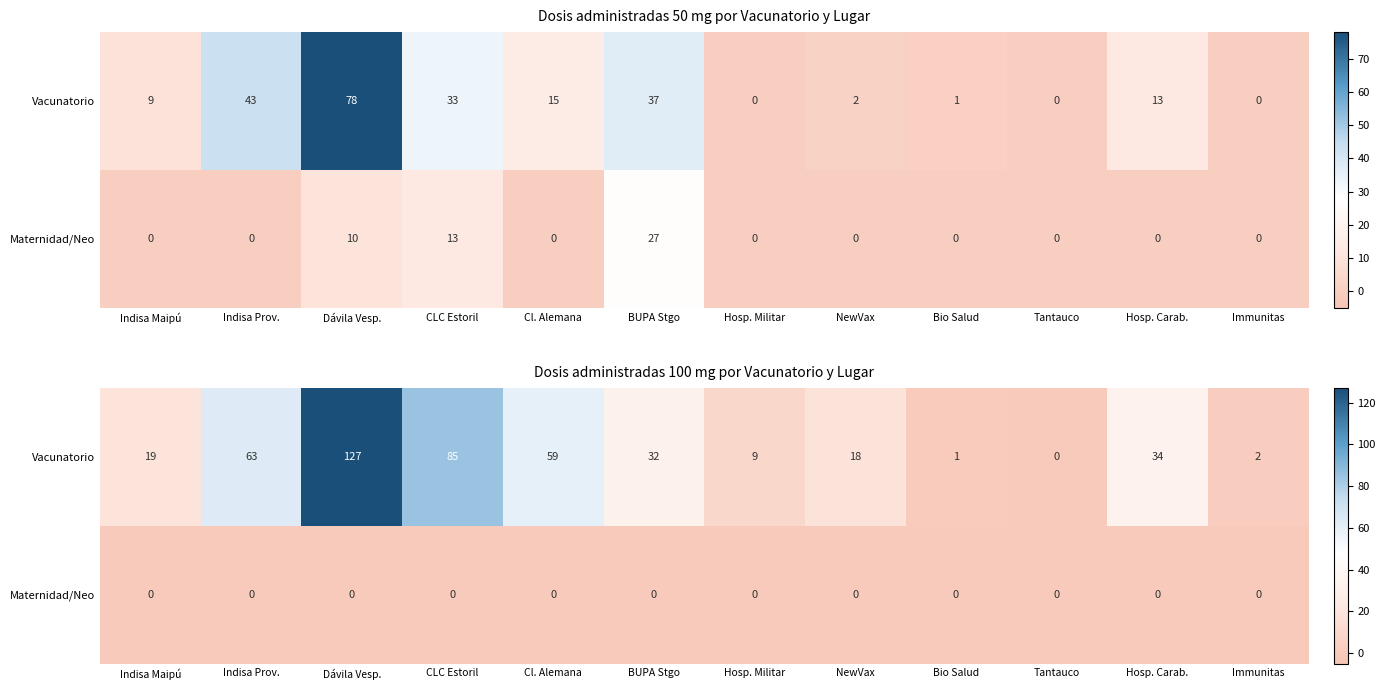

Is it true that Vacunatorio equals 15 at Hosp. Militar?

False